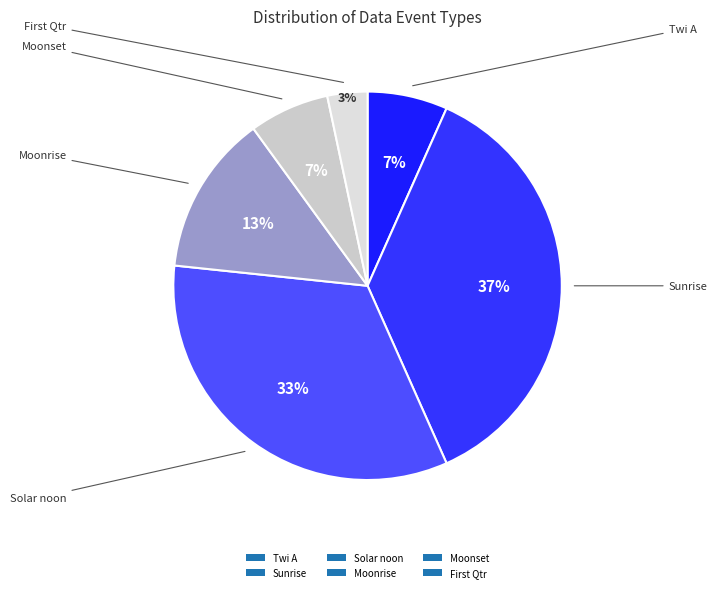

Which category has the biggest portion of the pie?

Sunrise